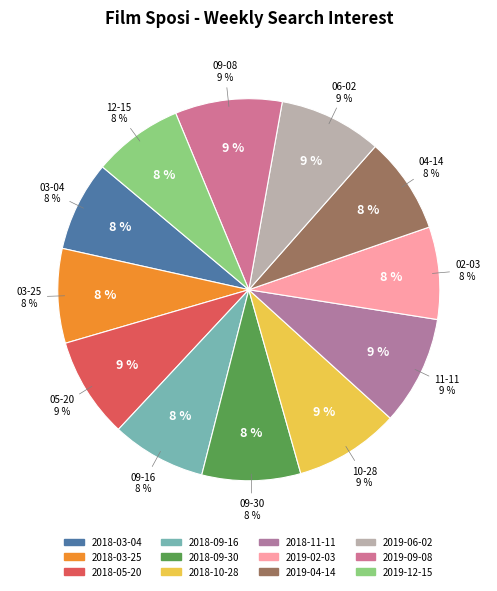

Is there any slice that represents more than half of the pie?

No